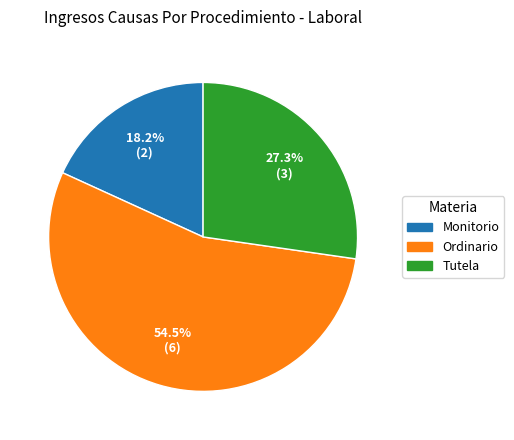

What percentage do Monitorio and Ordinario together represent?

72.7%